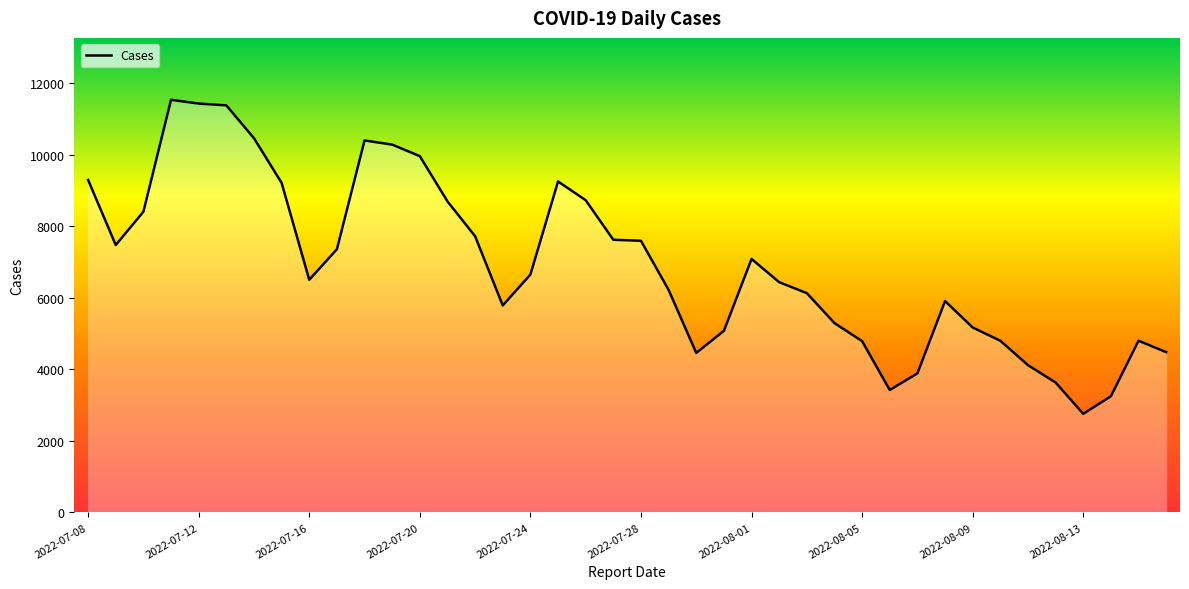

What is the maximum value shown in the chart?

11535